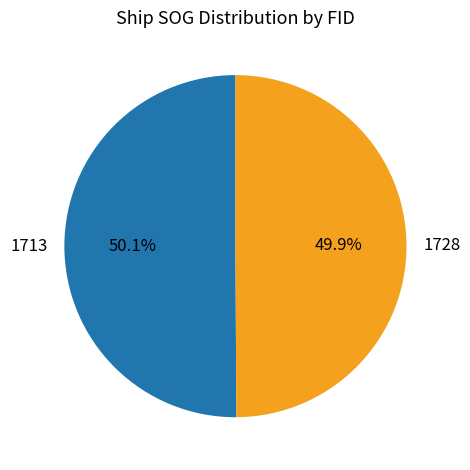

Does any single category account for the majority?

Yes